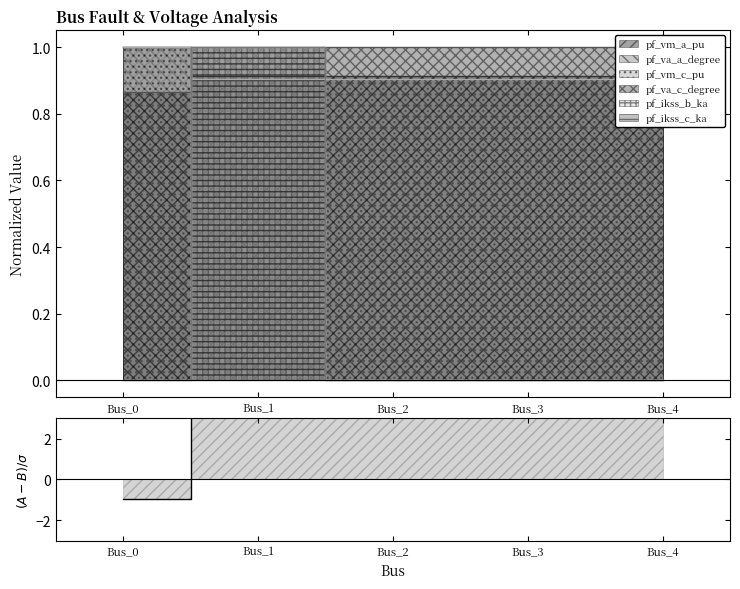

Which has a higher value, Bus_4 or Bus_1?

Bus_1